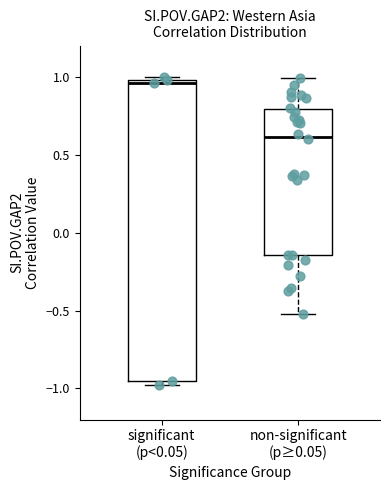

Comparing the boxes themselves (not the whiskers), which one is the tallest?

significant (p<0.05)